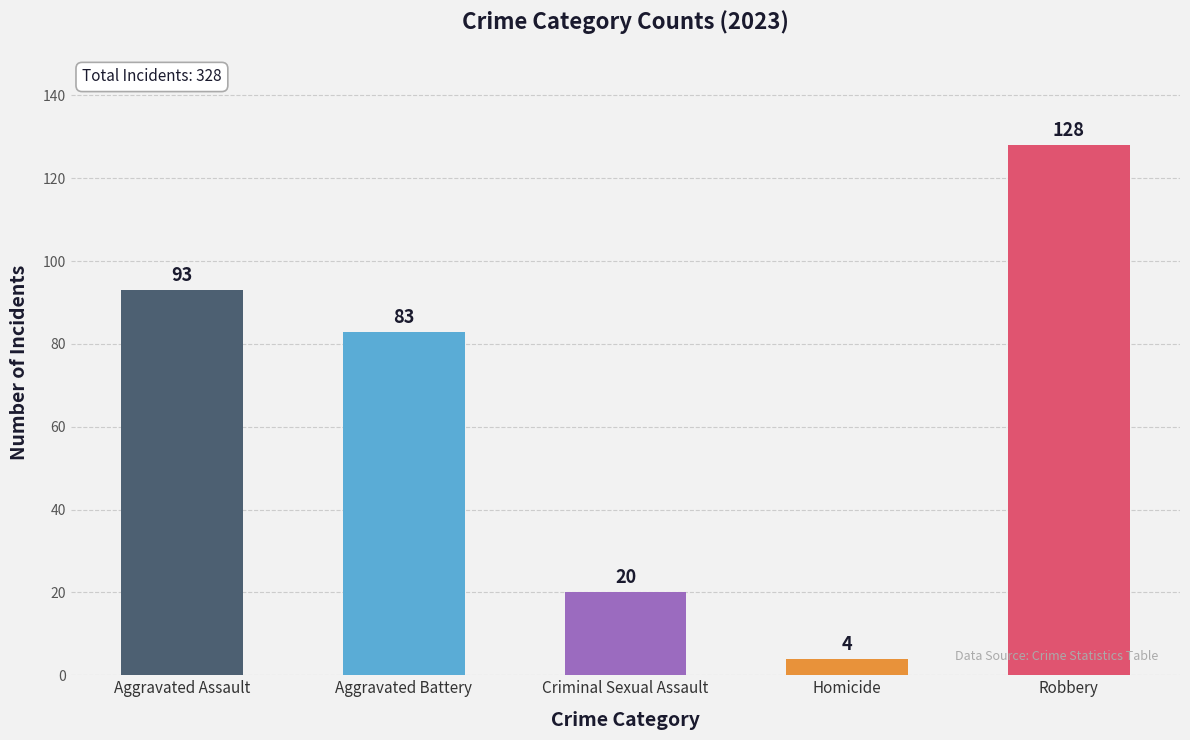

What is the change in value from Criminal Sexual Assault to Homicide?

-16